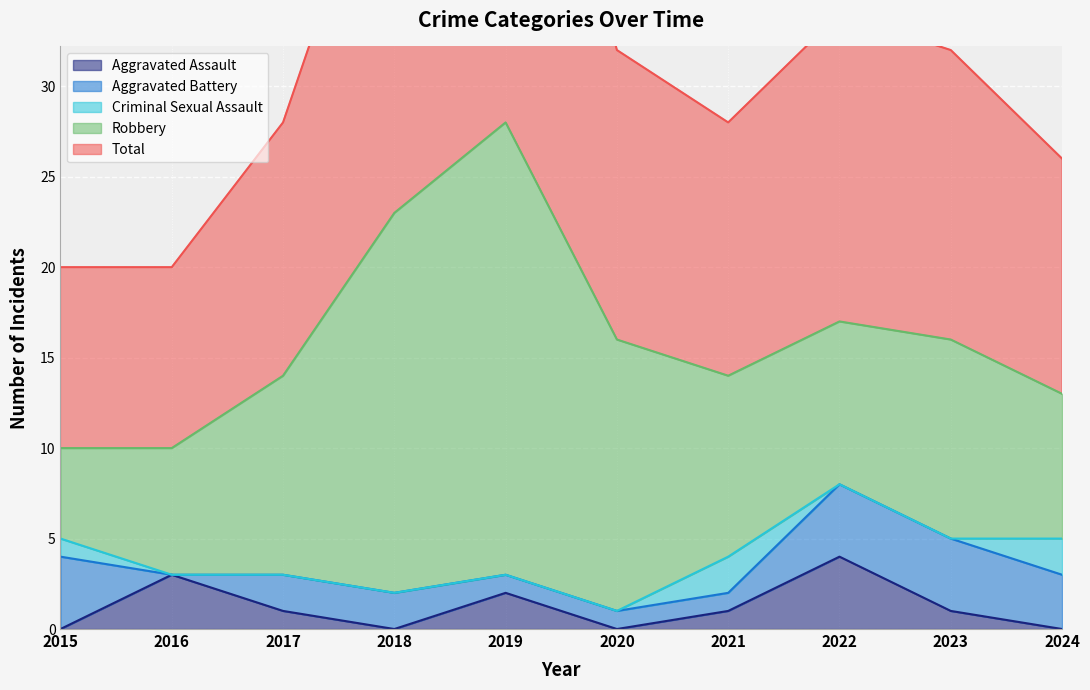

Reading left to right, what are all the values shown in this chart?

Aggravated Assault: 2015=0	2016=3	2017=1	2018=0	2019=2	2020=0	2021=1	2022=4	2023=1	2024=0
Aggravated Battery: 2015=4	2016=0	2017=2	2018=2	2019=1	2020=1	2021=1	2022=4	2023=4	2024=3
Criminal Sexual Assault: 2015=1	2016=0	2017=0	2018=0	2019=0	2020=0	2021=2	2022=0	2023=0	2024=2
Robbery: 2015=5	2016=7	2017=11	2018=21	2019=25	2020=15	2021=10	2022=9	2023=11	2024=8
Total: 2015=10	2016=10	2017=14	2018=23	2019=28	2020=16	2021=14	2022=17	2023=16	2024=13